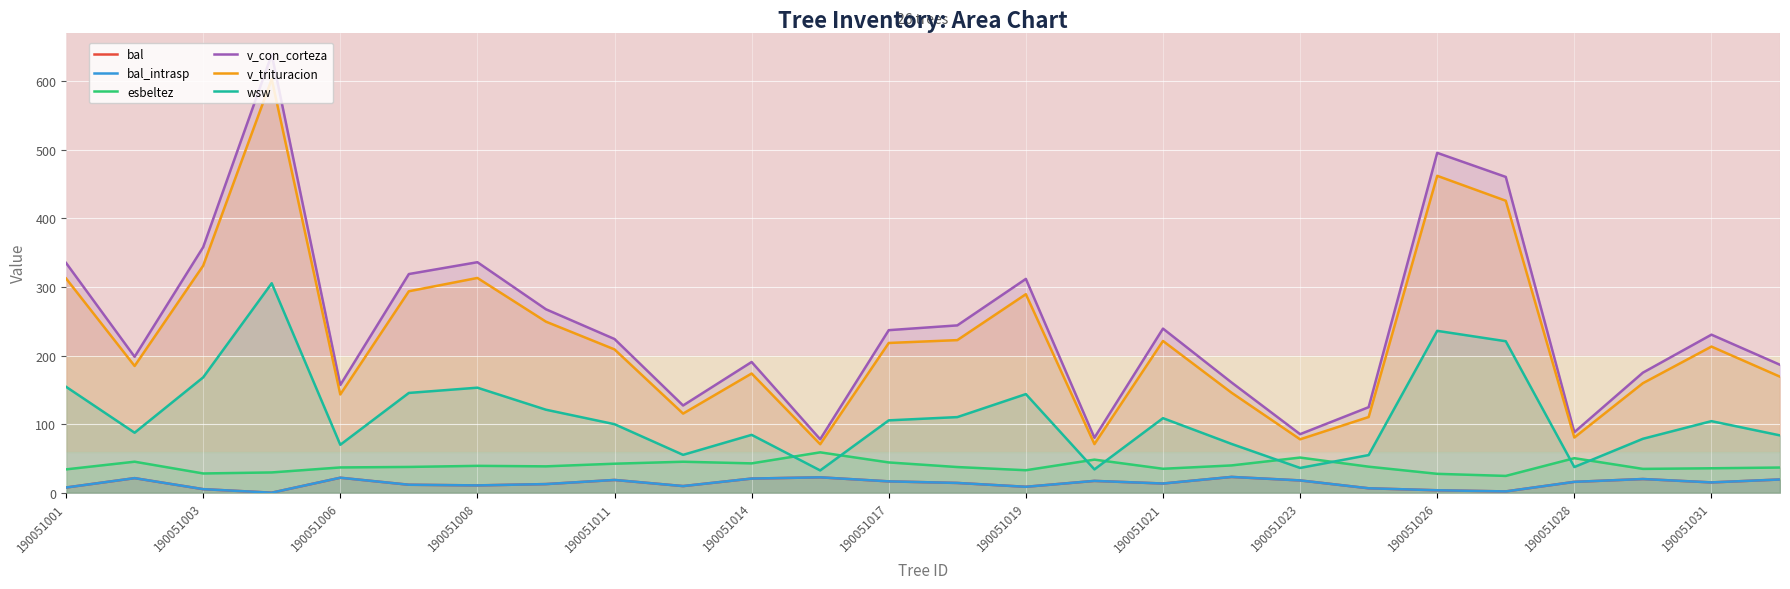

Where does the v_con_corteza series first go above 230?

190051001